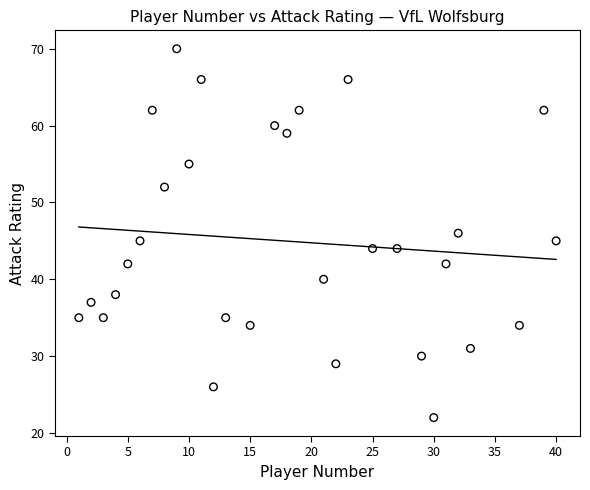

What is the range of Y values (max minus min)?

48